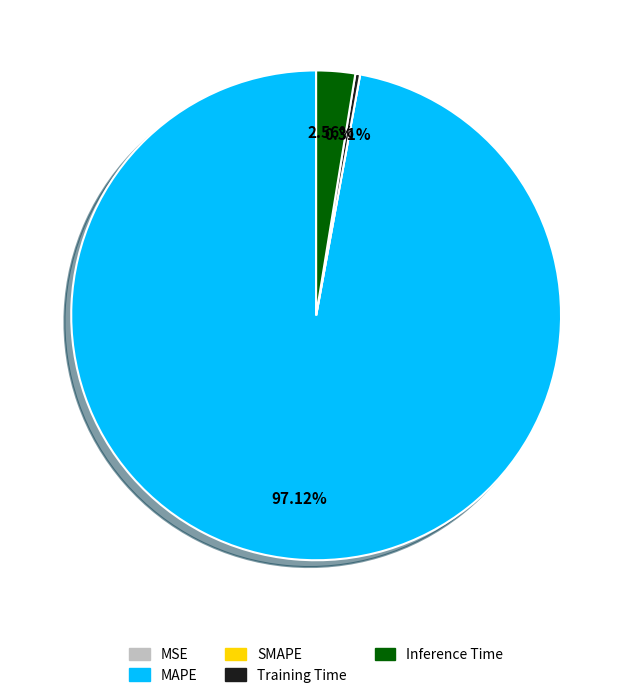

What is the largest slice in the pie chart?

MAPE